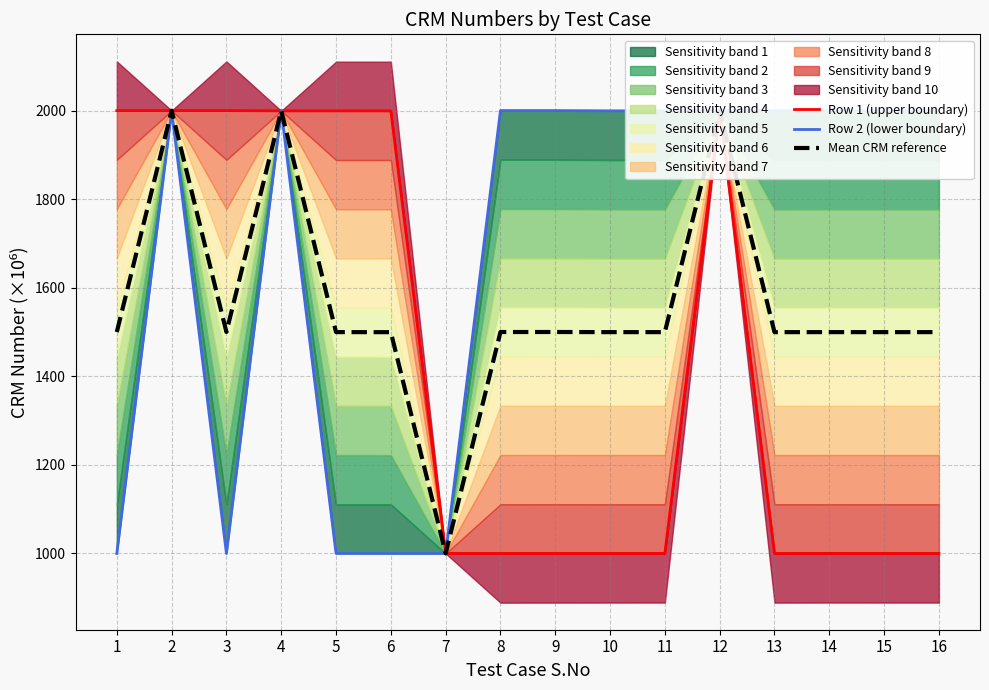

Which label corresponds to the largest value in the chart?

8